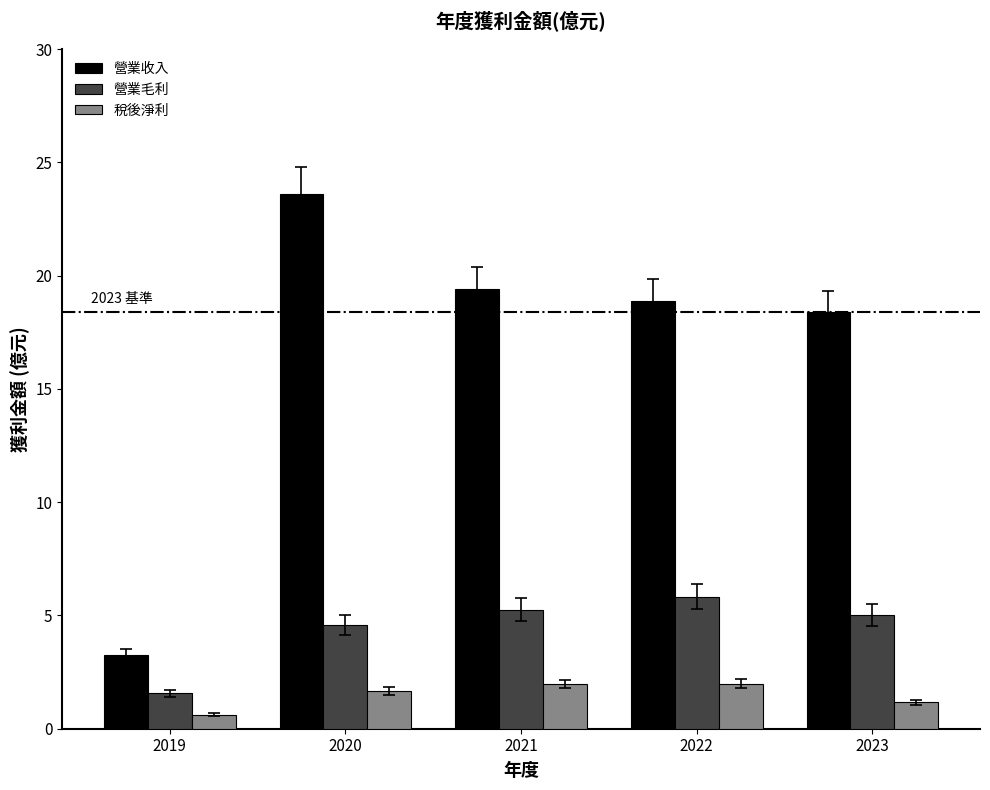

What is the average value of the 稅後淨利 series?

1.5